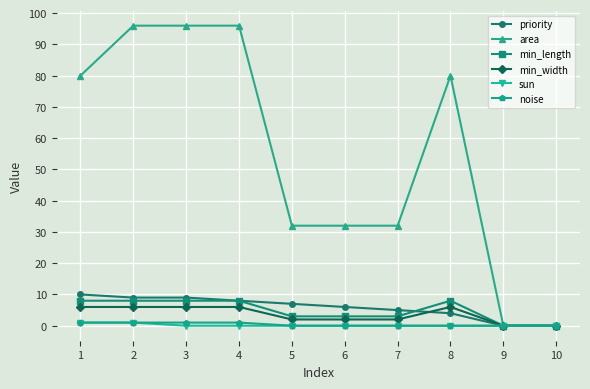

What is the maximum value for area?

96